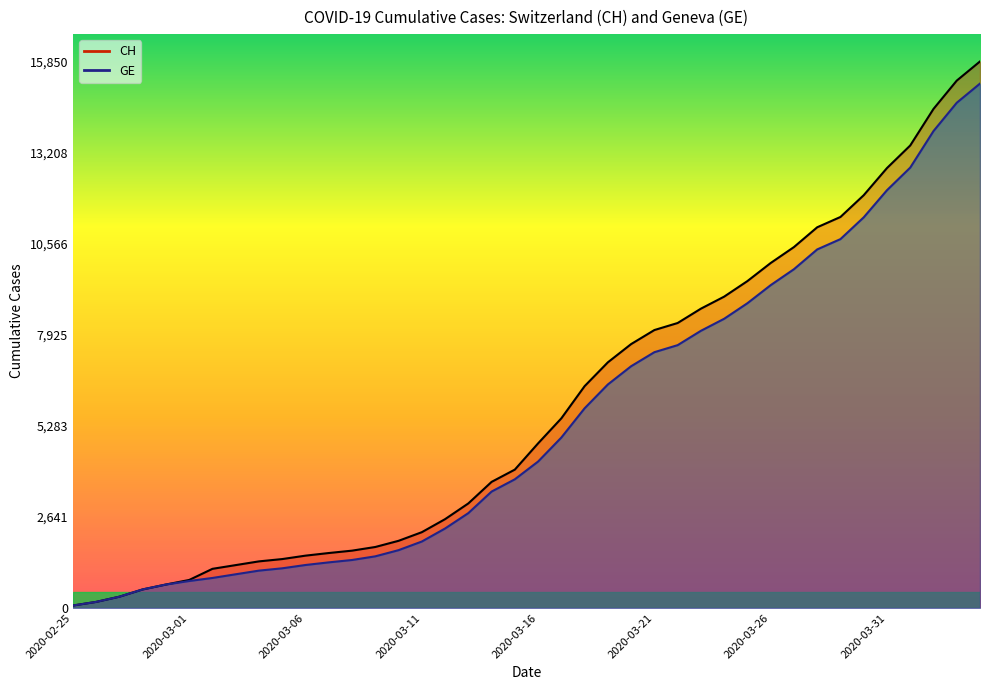

What is the maximum value shown in the chart?

15850